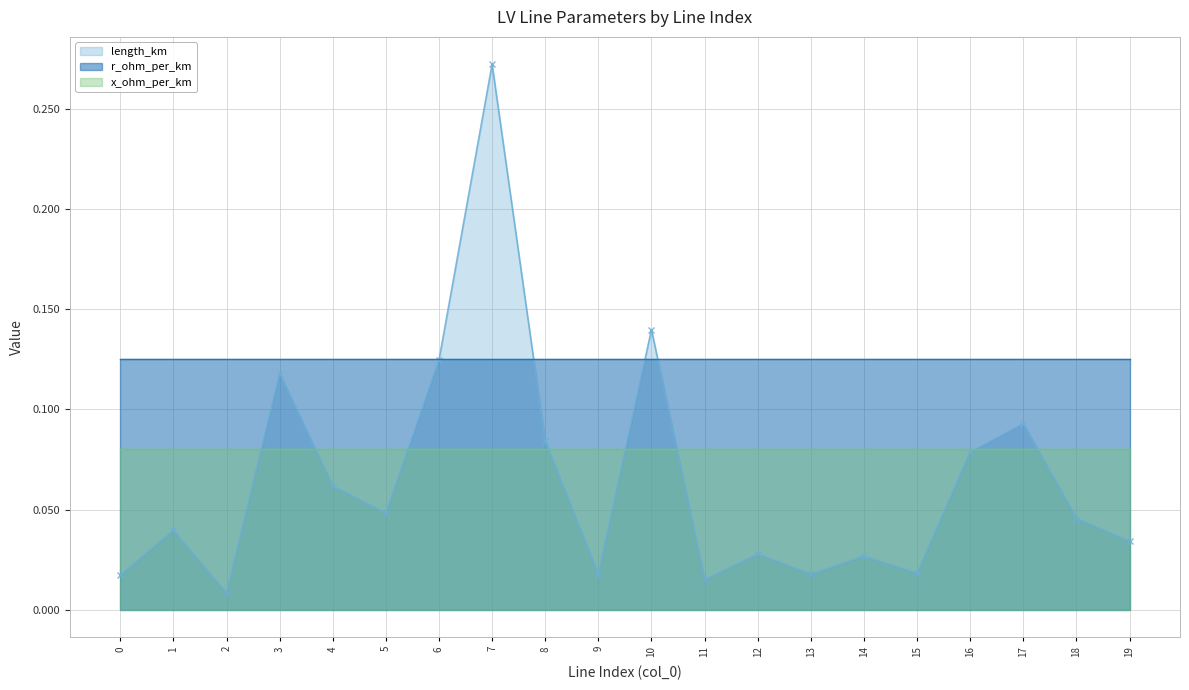

Is the value of length_km at 19 greater than the value of r_ohm_per_km at 15?

No